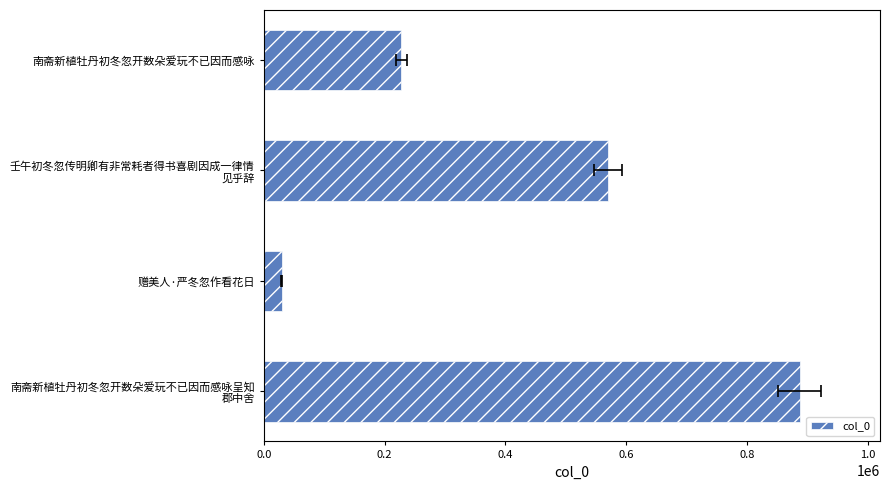

Is it true that the value at 南斋新植牡丹初冬忽开数朵爱玩不已因而感咏呈知 郡中舍 is 887229?

True